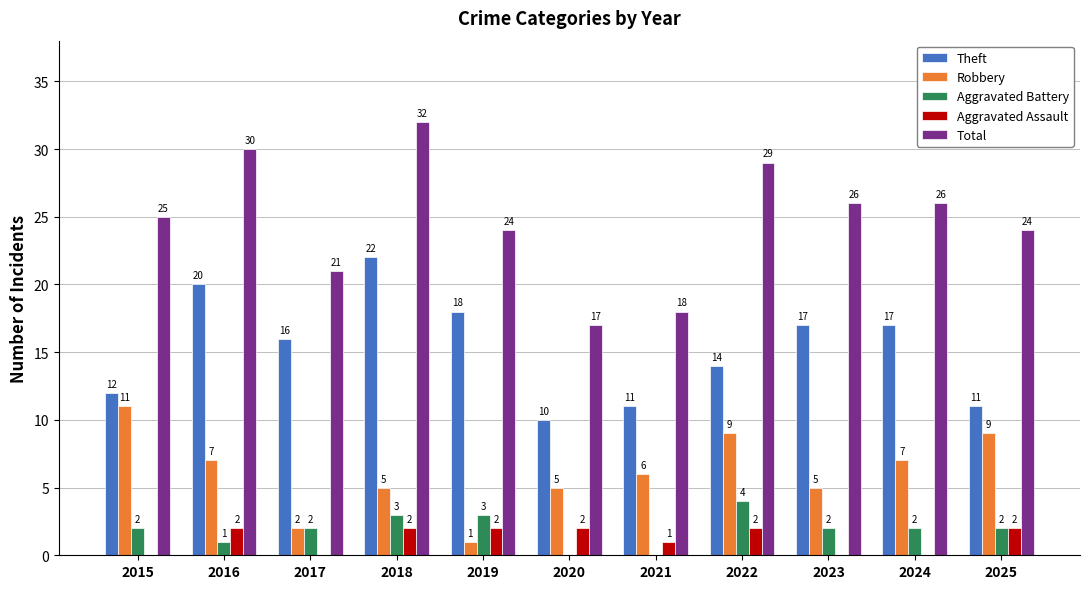

Read the Total value at 2019.

24